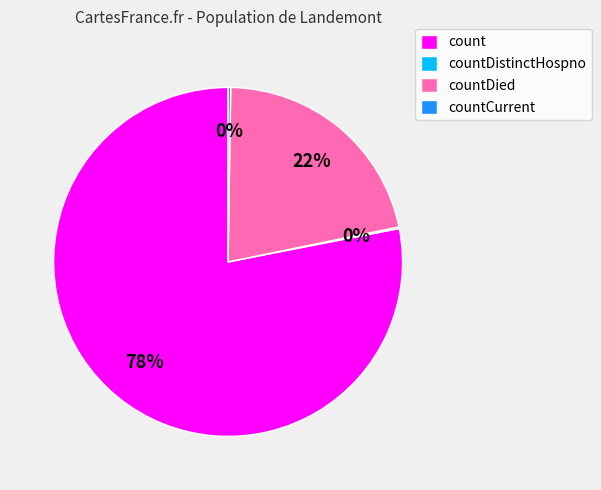

Between count and countDied, which is larger?

count